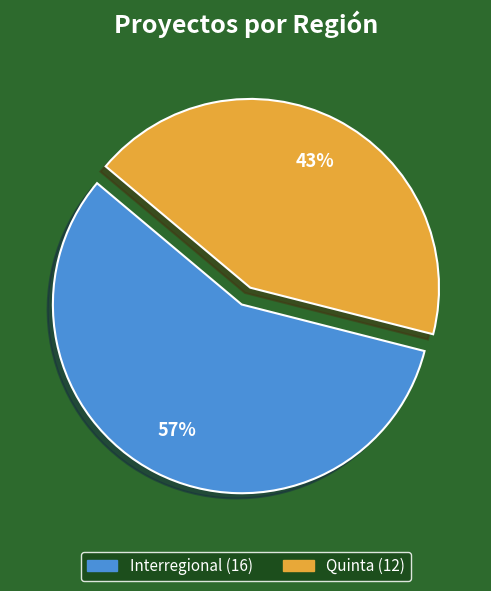

To the nearest percent, what percentage of the pie is Interregional?

57%